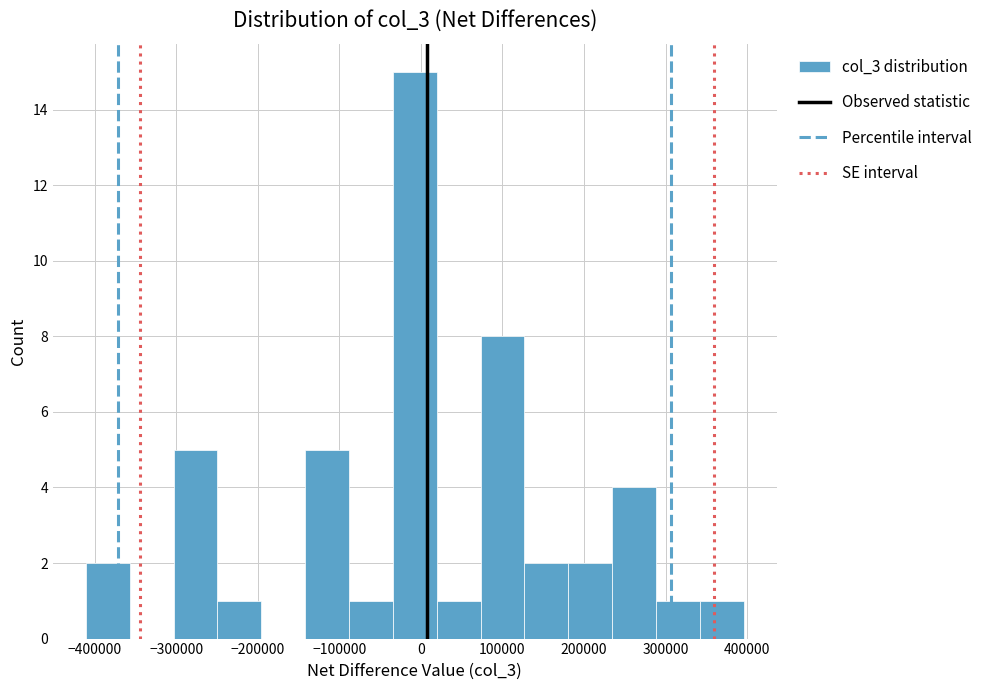

Reading left to right, transcribe this chart: for each bar, give the range it covers on the x-axis and its height. Neither the bar edges nor the heights are printed on the chart, so give them approximately, as read against the axes.

-410000 to -360000: 2
-360000 to -300000: 0
-300000 to -250000: 5
-250000 to -200000: 1
-200000 to -140000: 0
-140000 to -90000: 5
-90000 to -30000: 1
-30000 to 20000: 15
20000 to 70000: 1
70000 to 130000: 8
130000 to 180000: 2
180000 to 230000: 2
230000 to 290000: 4
290000 to 340000: 1
340000 to 400000: 1